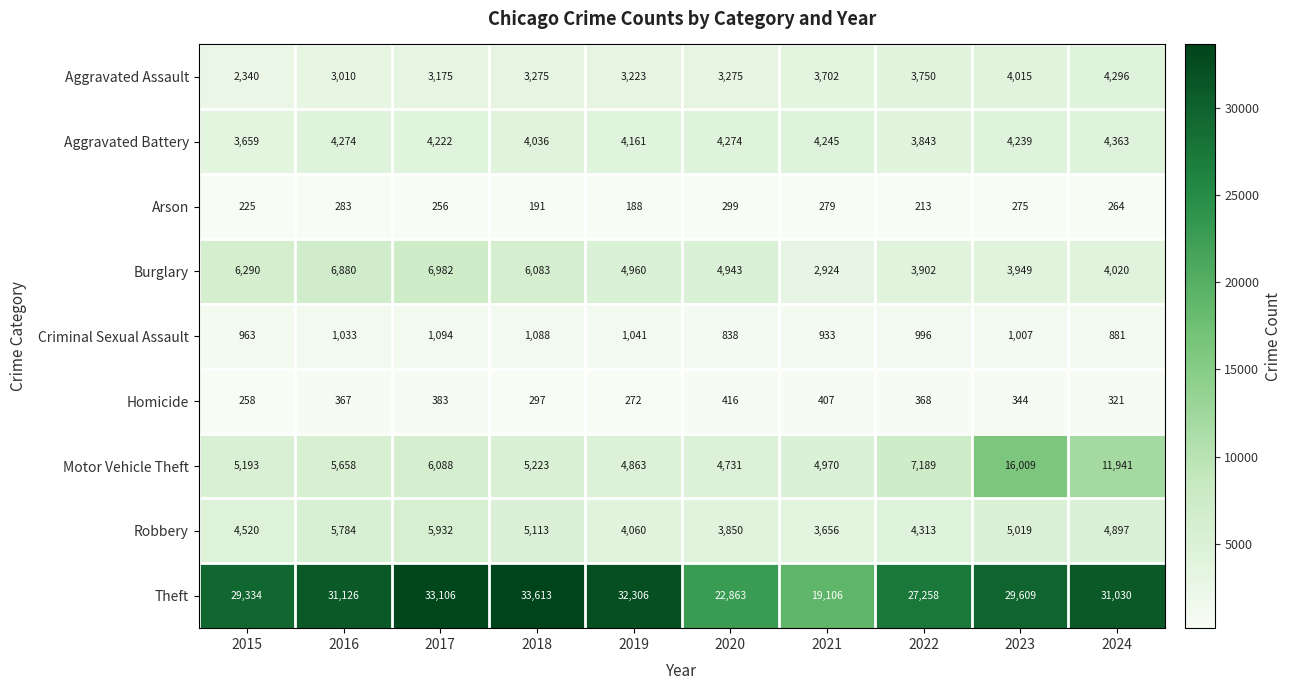

What is the difference between the highest and lowest values at 2020?

22564